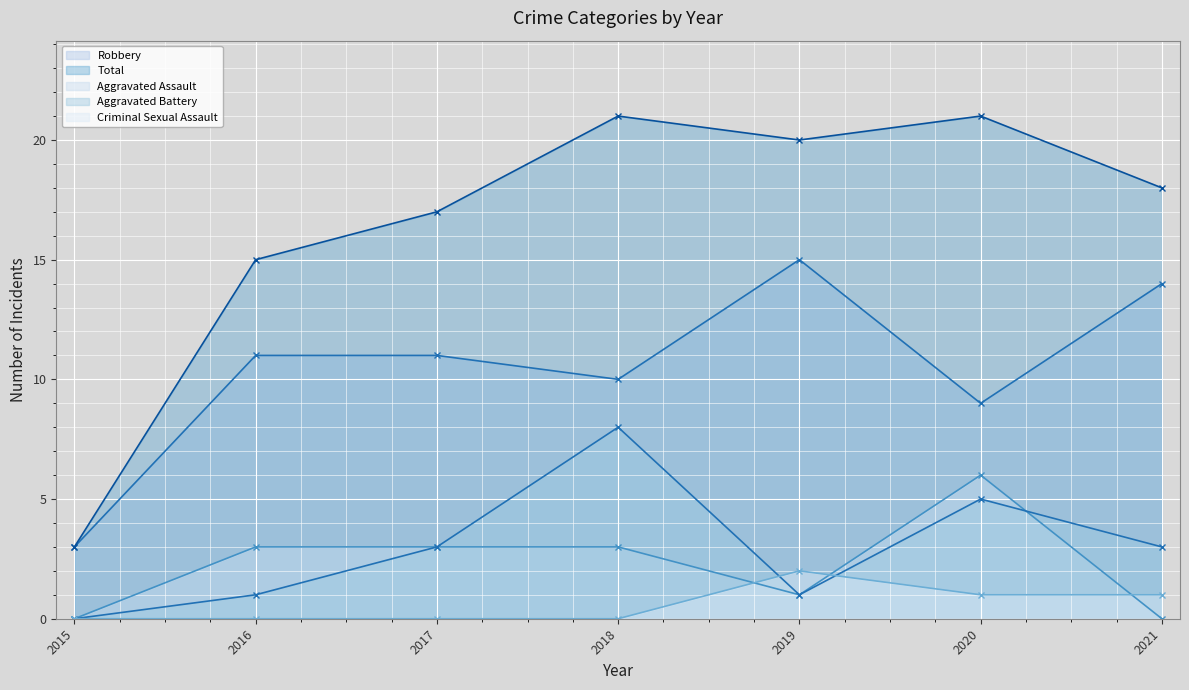

Which category has the highest value across all series?

2018